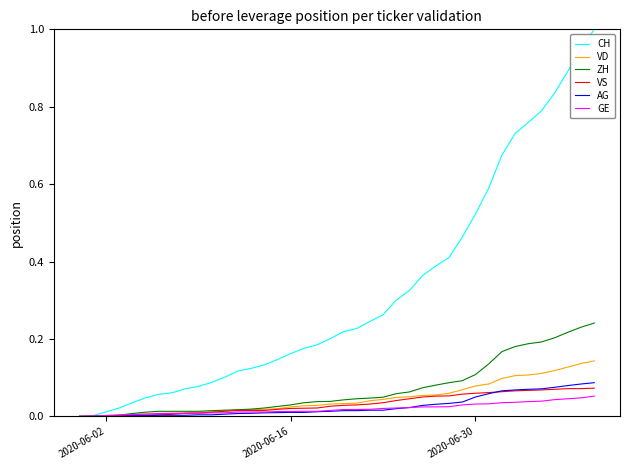

After their last crossing, which series has the higher values: AG or VS?

AG